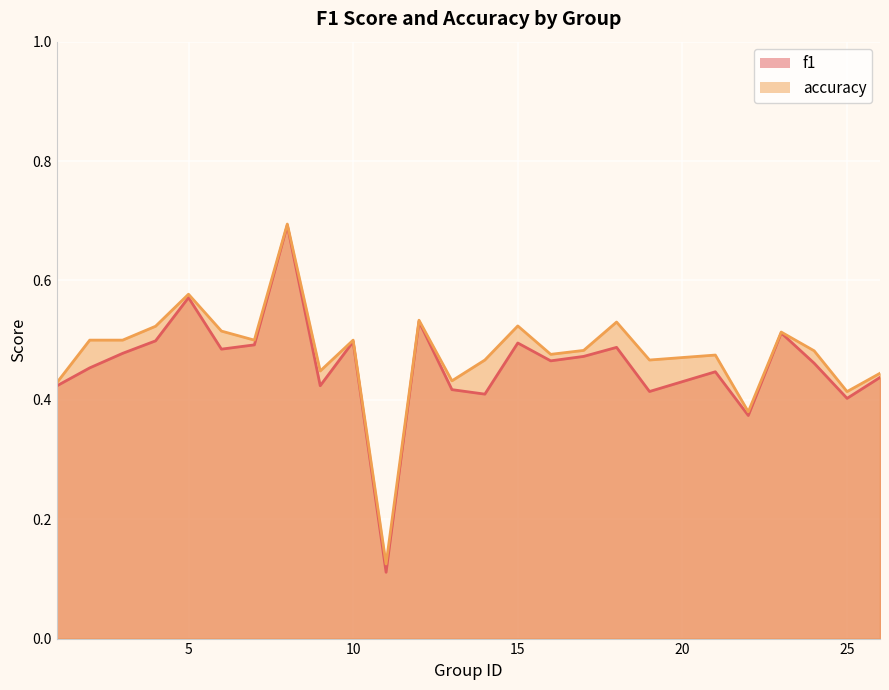

How many interior local peaks does the f1 series have?

8